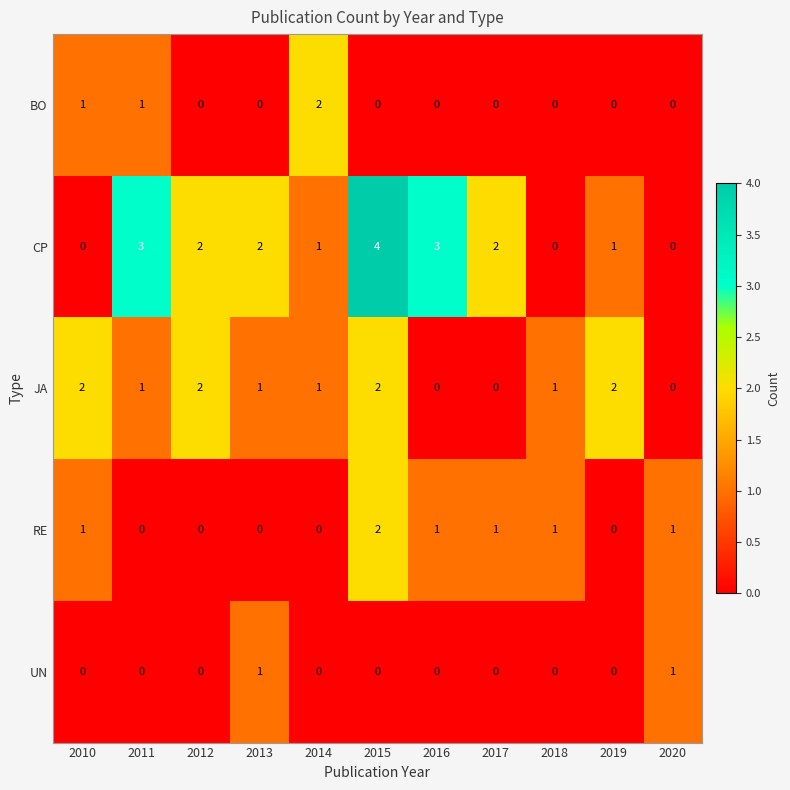

What is the total value across all series at 2017?

3